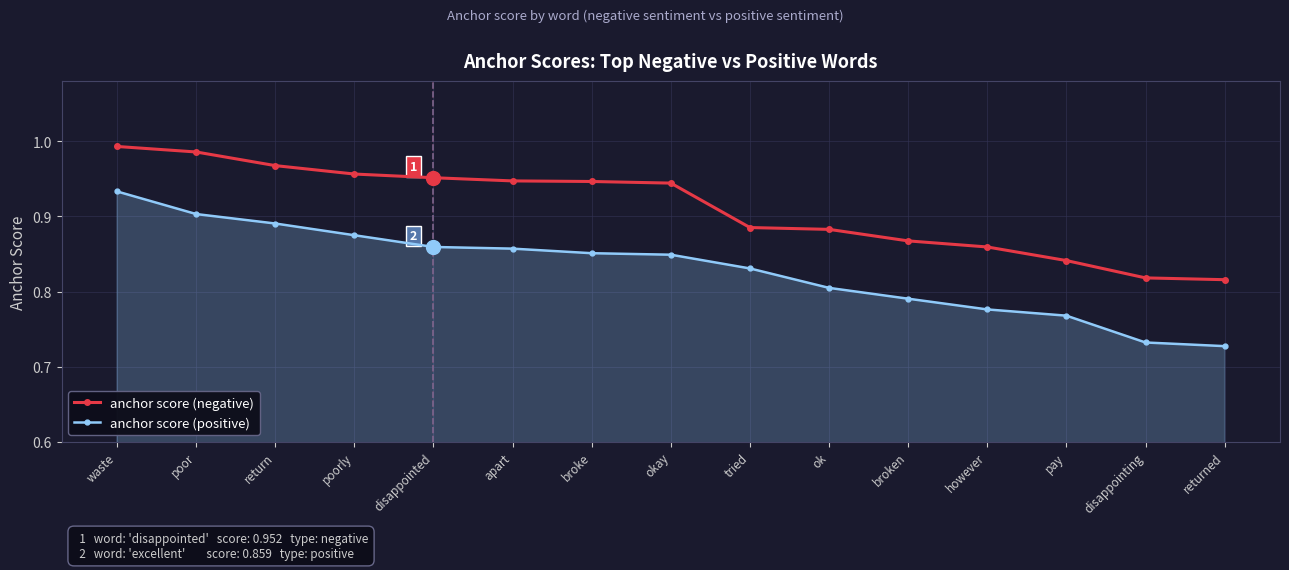

True or false: anchor score (negative) and anchor score (positive) intersect in this chart.

False